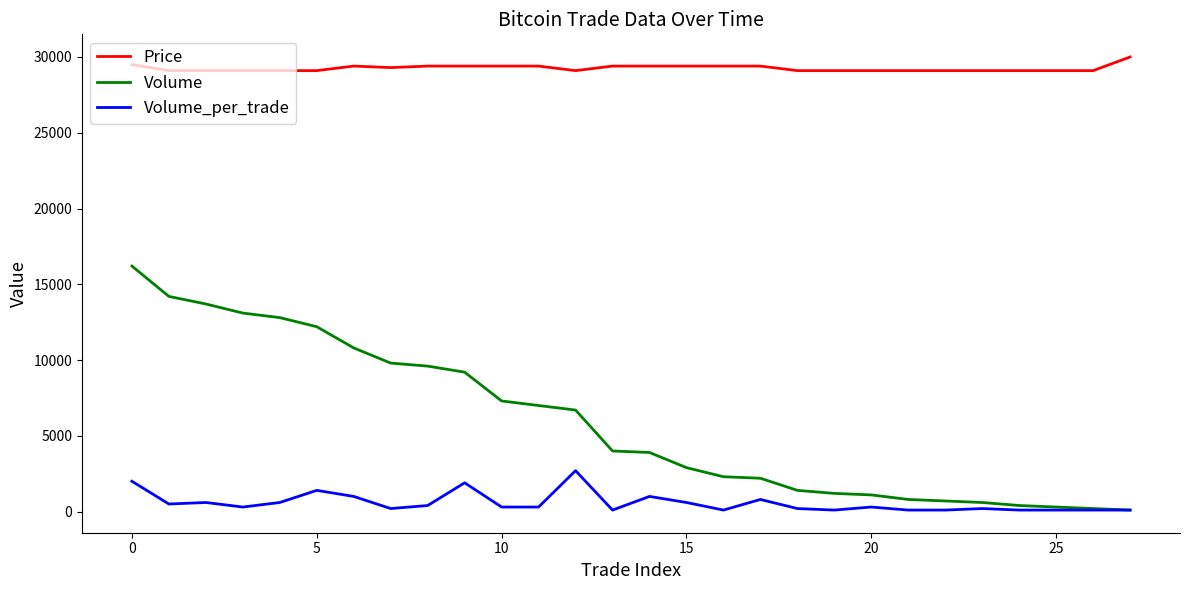

List the series in order of their peak value, highest first.

Price, Volume, Volume_per_trade